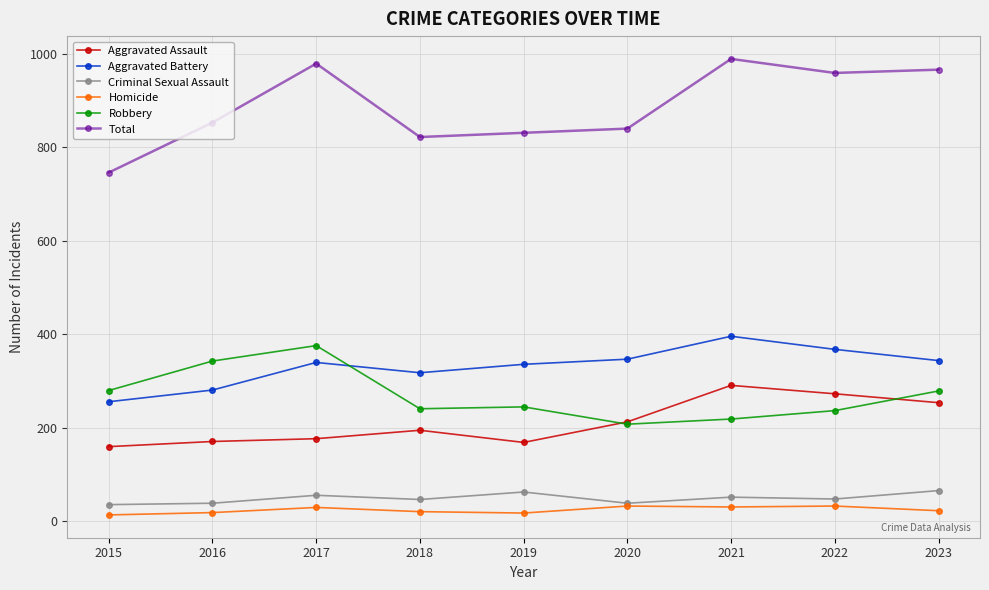

In Aggravated Assault, how many points are lower than both neighbors (excluding endpoints)?

1